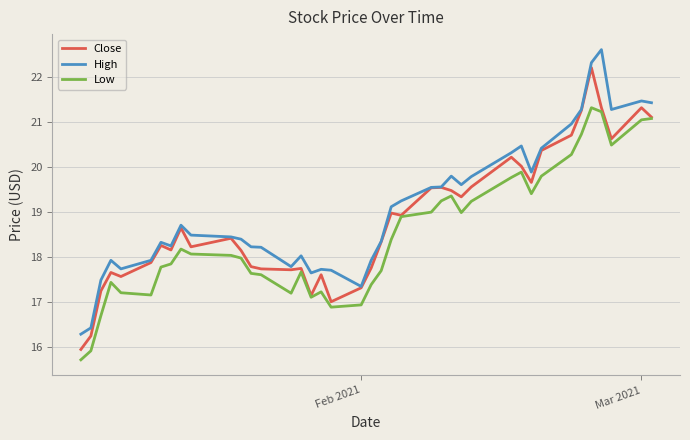

True or false: Low and High intersect in this chart.

False